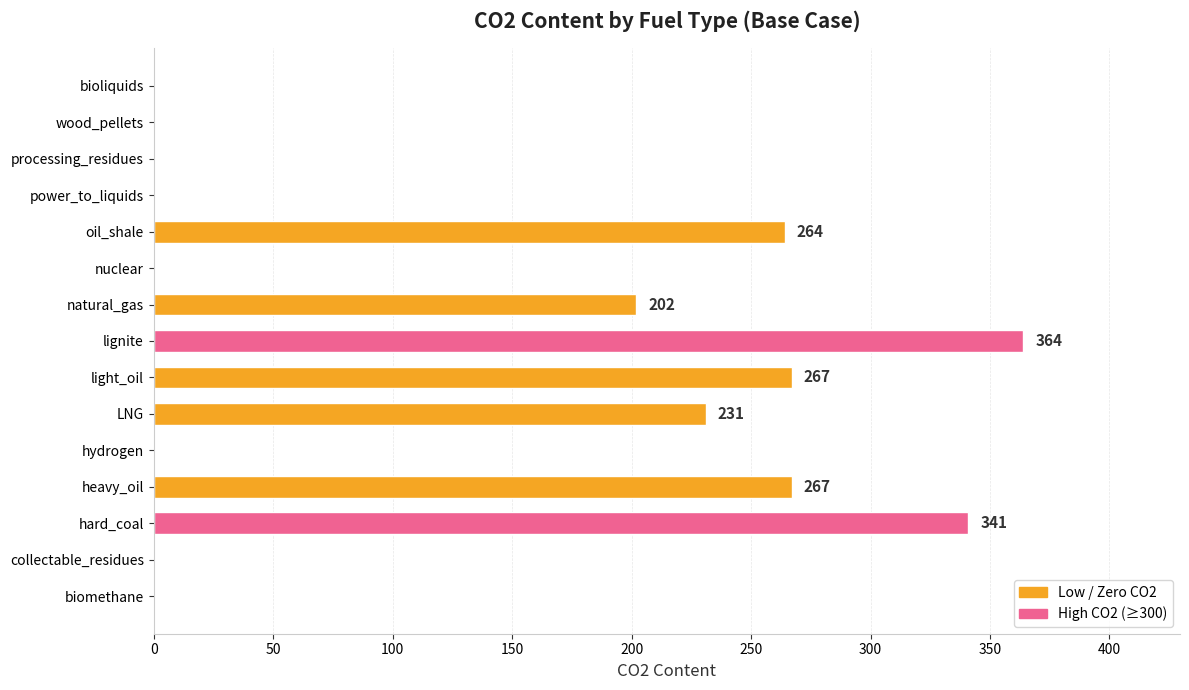

Which category has the highest value across all series?

lignite